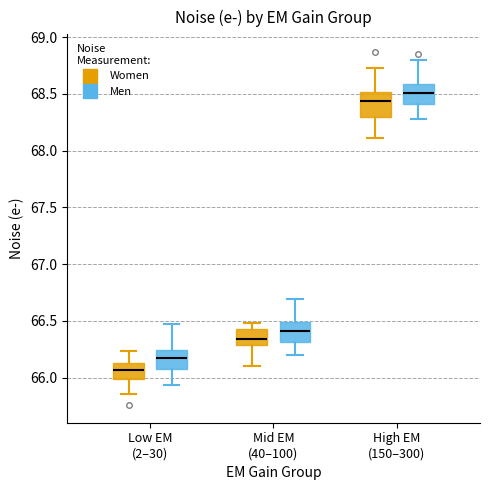

Where is the upper edge of the box for Low EM (2–30) (Men) on the y-axis? The values are not printed on the chart, so give them approximately, as read against the axis.

66.25